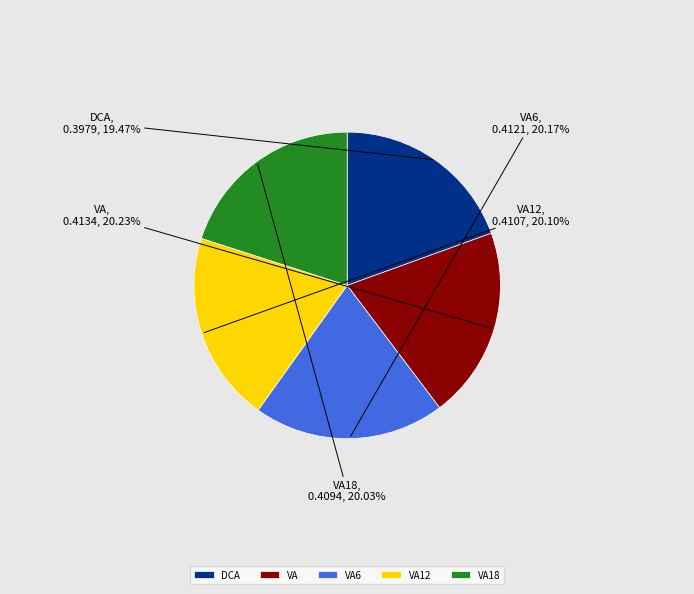

To the nearest percent, what percentage of the pie is DCA?

19%